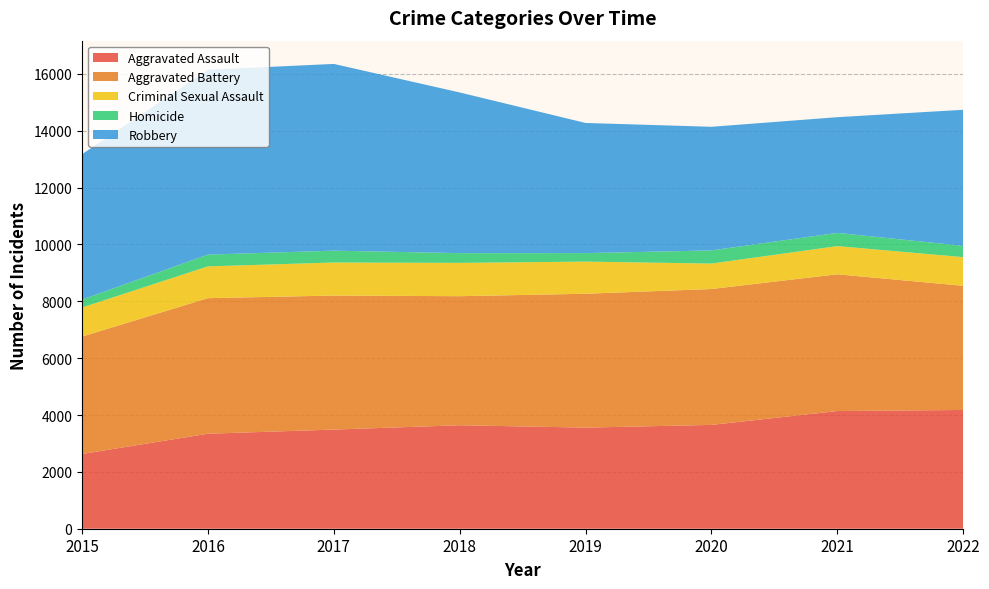

Reading left to right, extract all data points from this chart.

Aggravated Assault: 2015=2629	2016=3342	2017=3488	2018=3640	2019=3557	2020=3652	2021=4140	2022=4178
Aggravated Battery: 2015=4130	2016=4769	2017=4715	2018=4540	2019=4709	2020=4781	2021=4811	2022=4367
Criminal Sexual Assault: 2015=1023	2016=1118	2017=1162	2018=1172	2019=1131	2020=895	2021=991	2022=1009
Homicide: 2015=280	2016=414	2017=417	2018=343	2019=299	2020=463	2021=466	2022=397
Robbery: 2015=5113	2016=6503	2017=6570	2018=5653	2019=4579	2020=4349	2021=4070	2022=4787